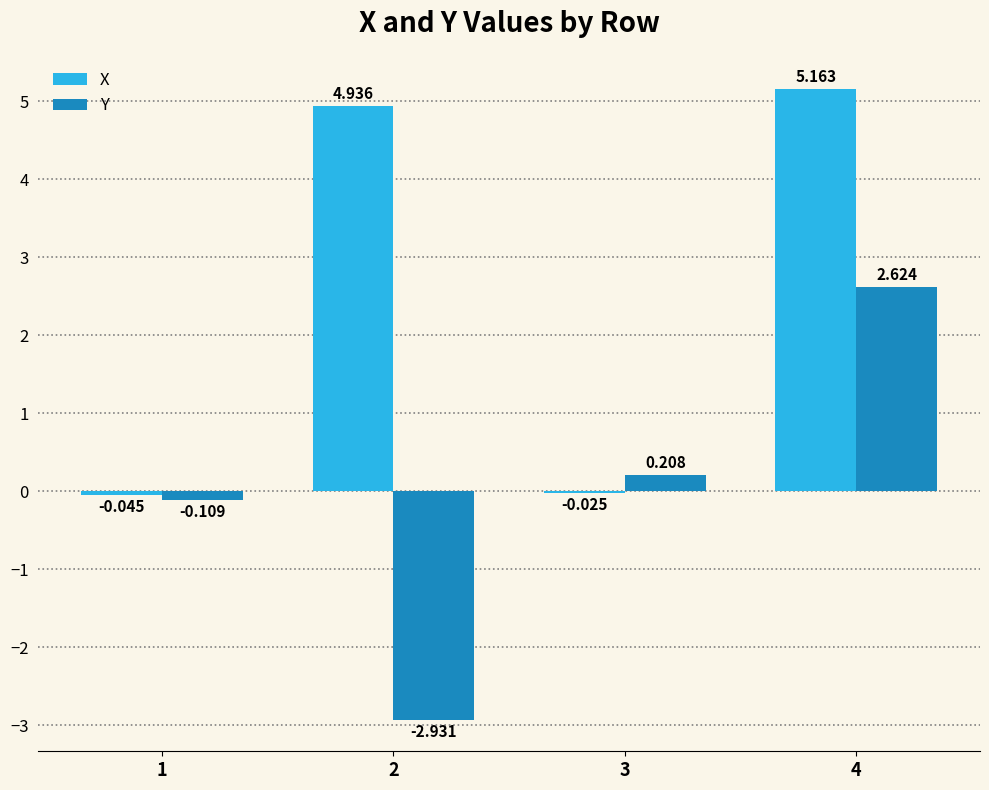

Which series has the largest total across all categories?

X